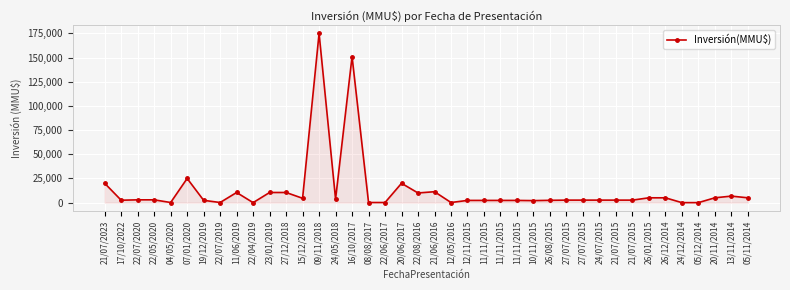

True or false: the data shows 5303 at 24/05/2018.

False